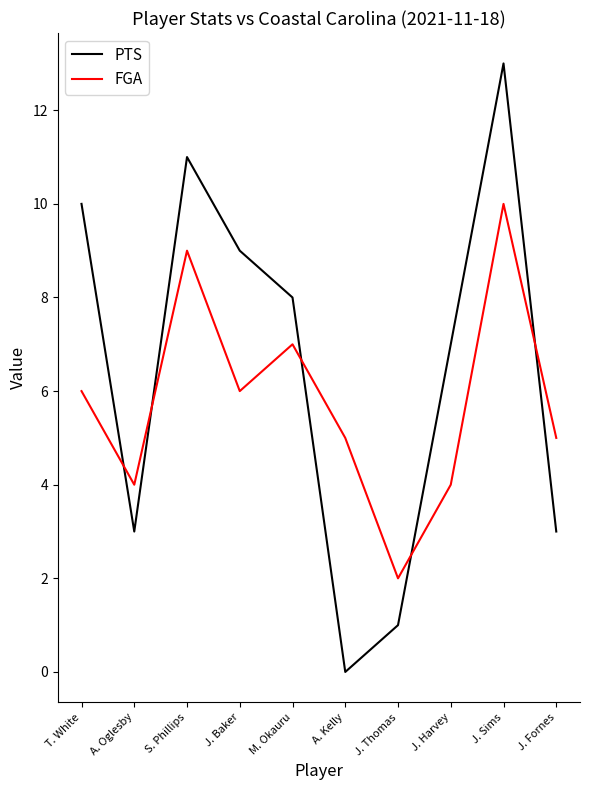

Which label corresponds to the smallest value in the chart?

A. Kelly